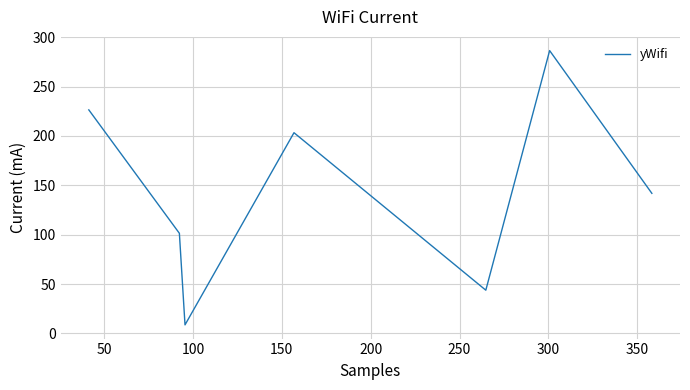

What is the sum of all values?

1011.7